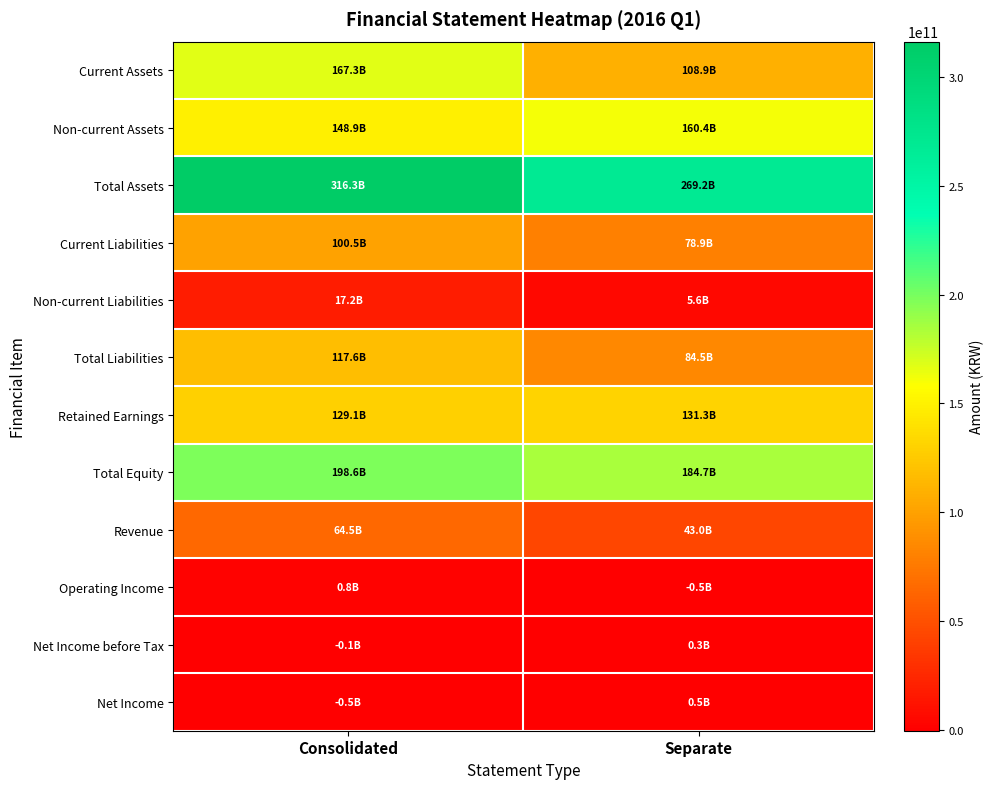

Which series has the largest total across all categories?

Total Assets